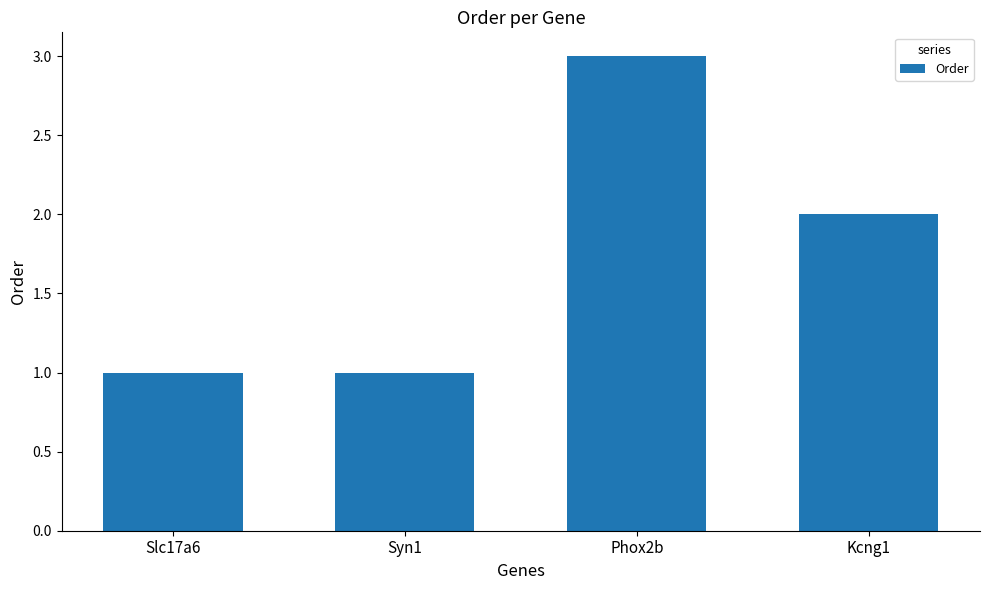

What is the maximum value shown in the chart?

3